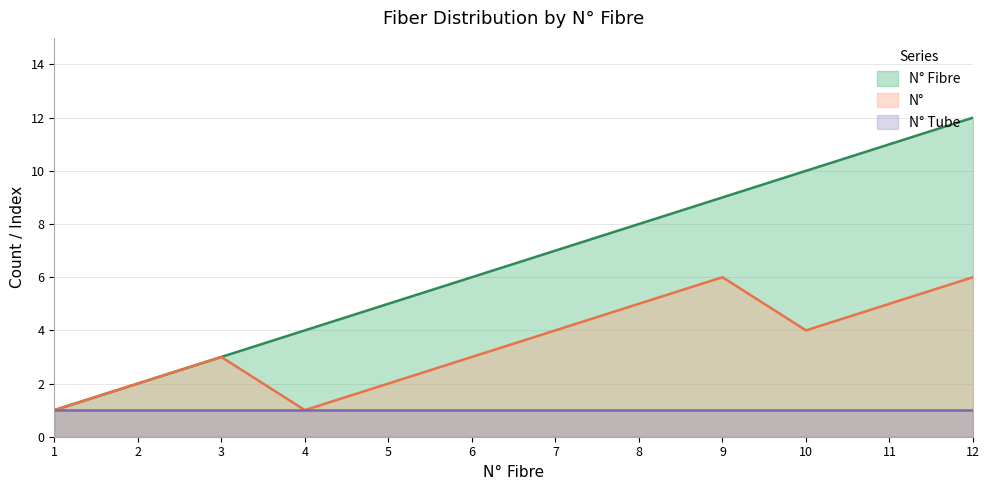

Which series has the largest total across all categories?

N° Fibre